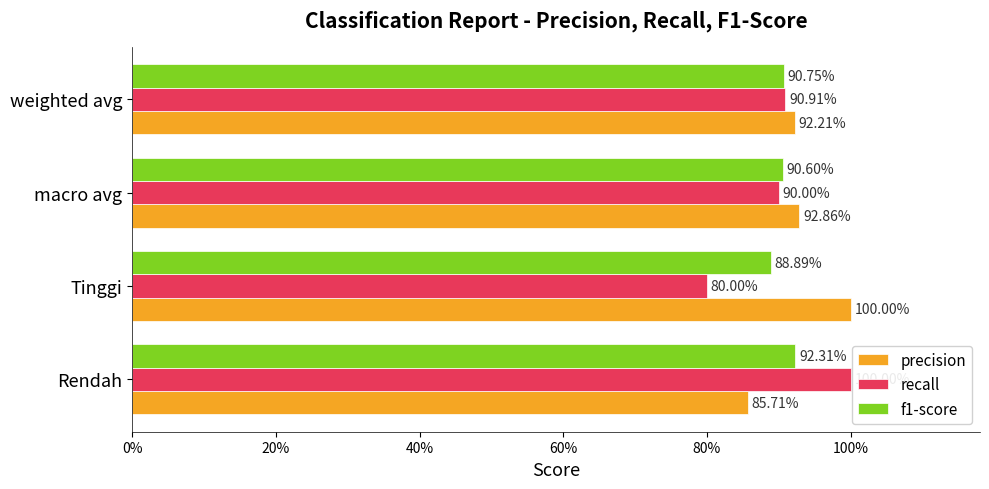

What are all the series names shown in the legend?

precision, recall, f1-score